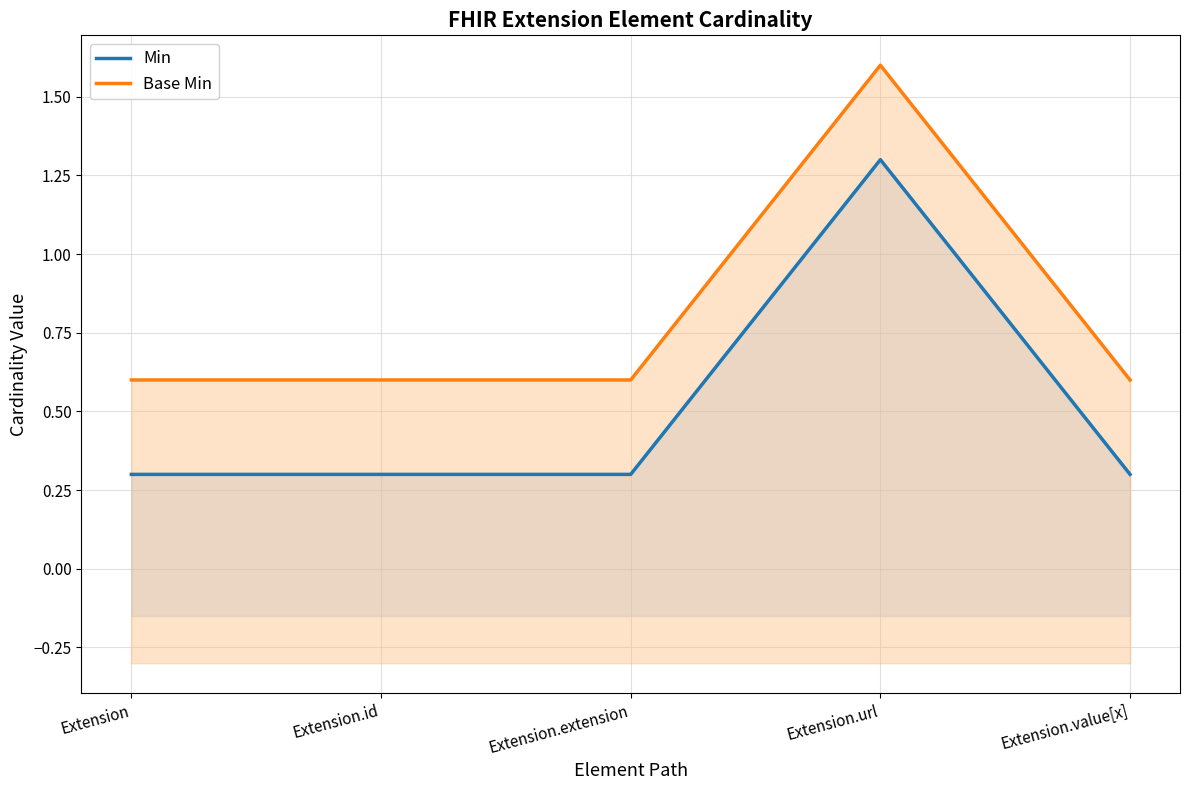

Which series has the largest range (max minus min)?

Min